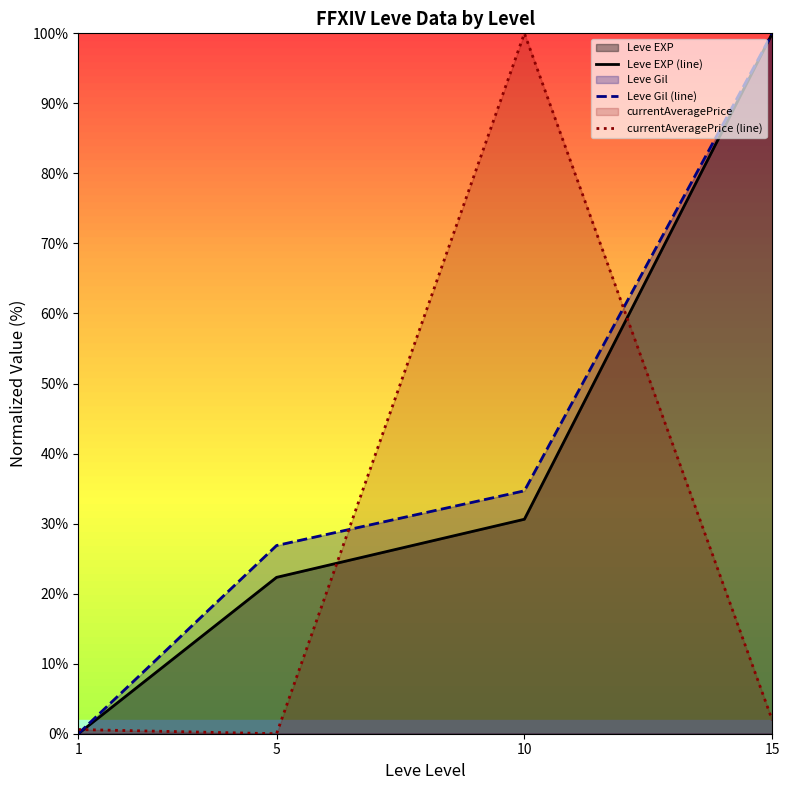

True or false: Leve Gil (line) and Leve EXP (line) cross at least once.

False